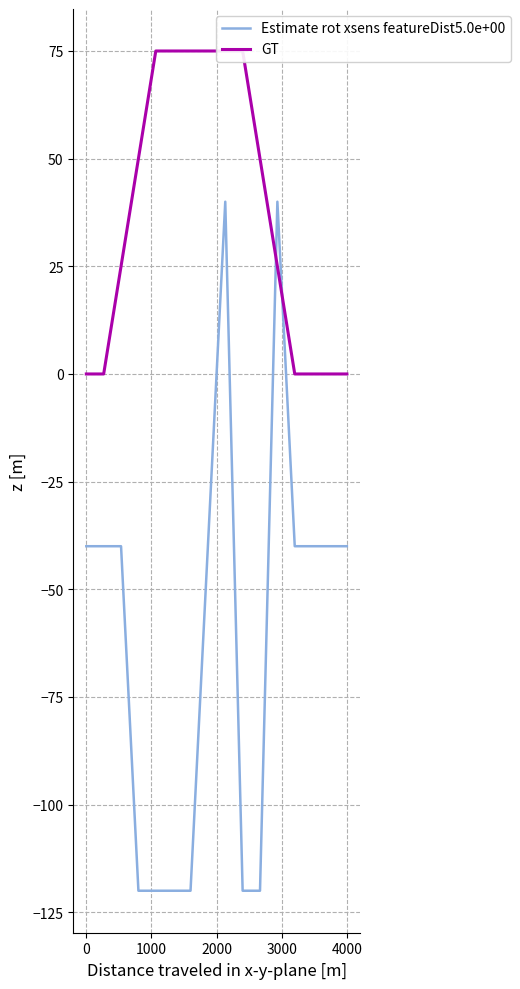

What is the value of the GT point at the 4th from the left?

50